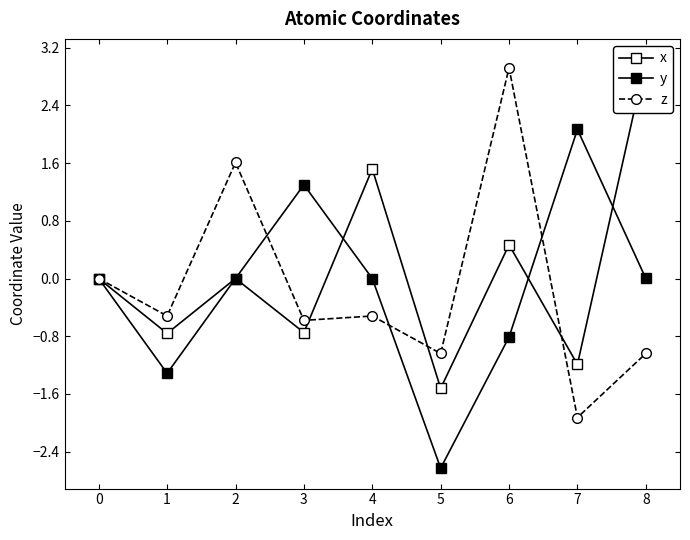

What are all the series names shown in the legend?

x, y, z